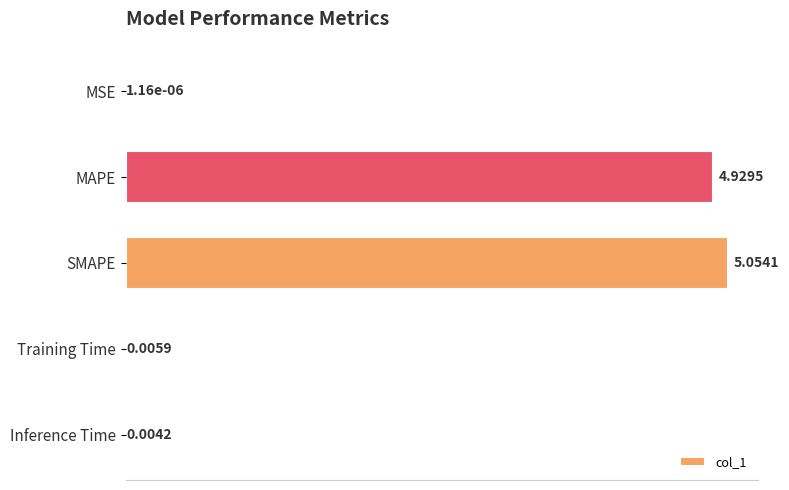

Where is the data nearest to the value 2?

Training Time